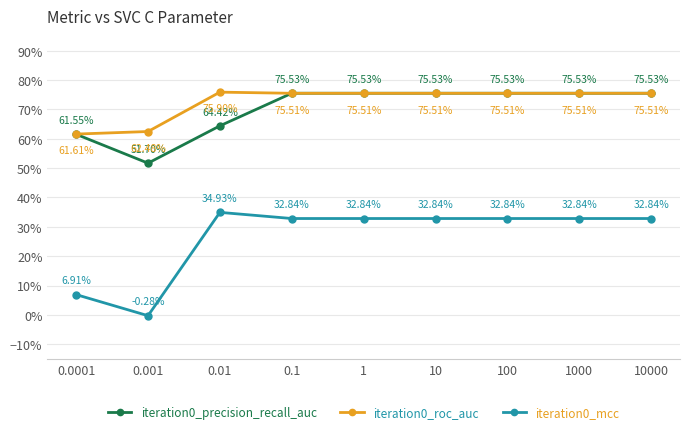

Does the chart have visible grid lines?

Yes